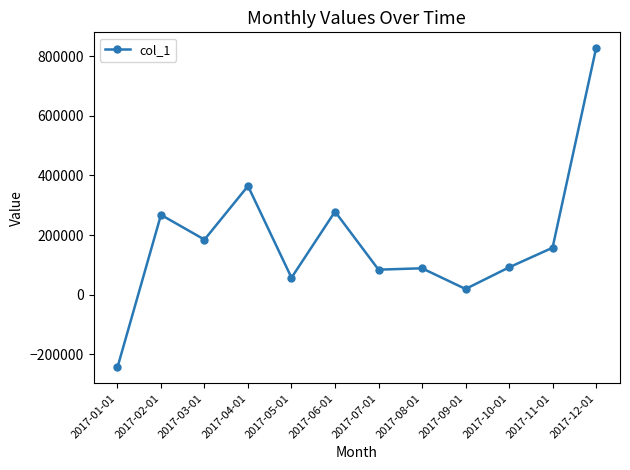

Approximately how many times larger is the value at 2017-10-01 compared to 2017-05-01?

1.6